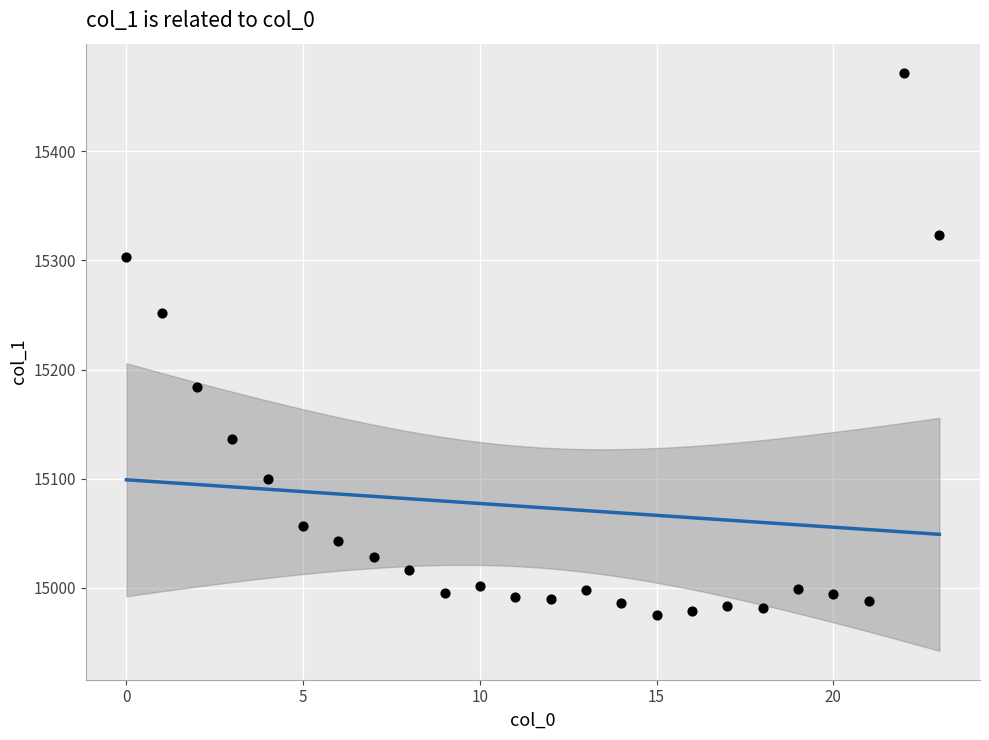

What is the range of Y values (max minus min)?

497